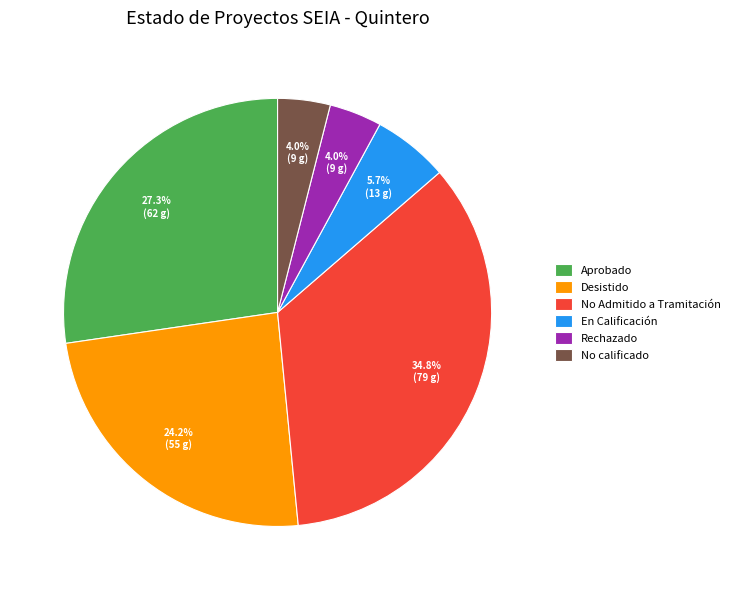

True or false: Rechazado accounts for 4% of the total.

True